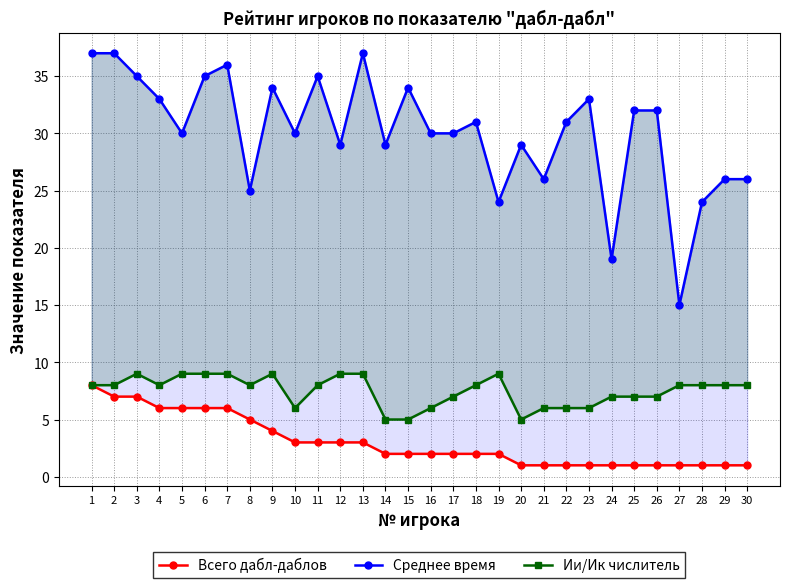

Which series has the largest range (max minus min)?

Среднее время